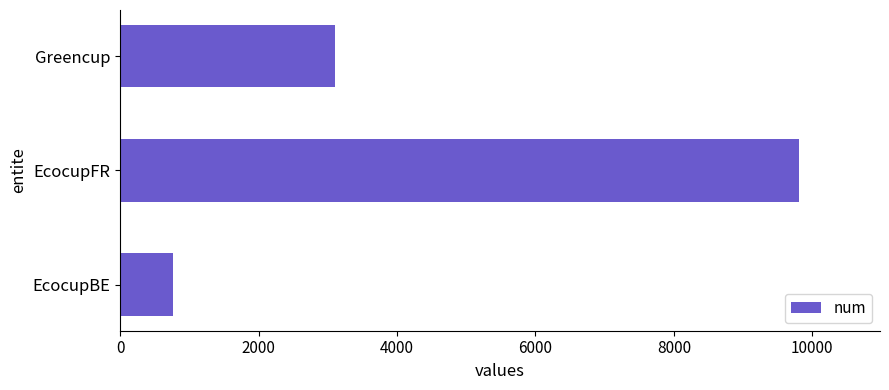

How many series are shown in this chart?

1